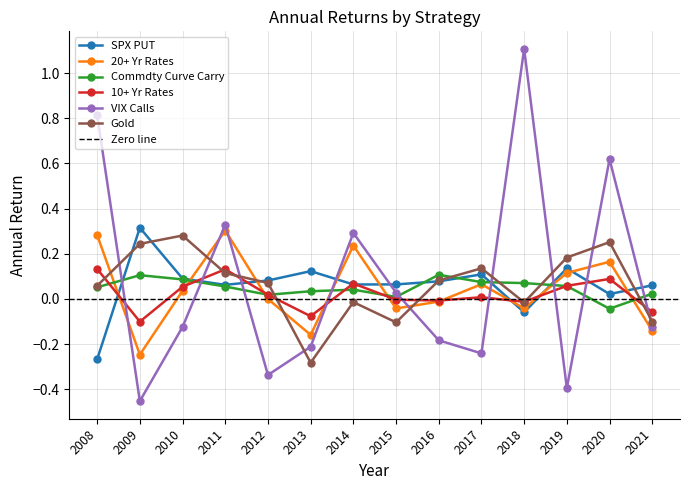

At which category is the sum across all series the highest?

2020